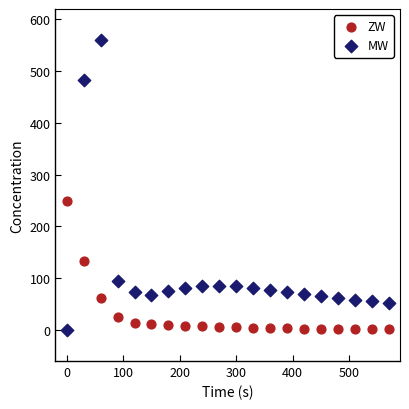

Across all series, what Y value is closest to 280?

250.0